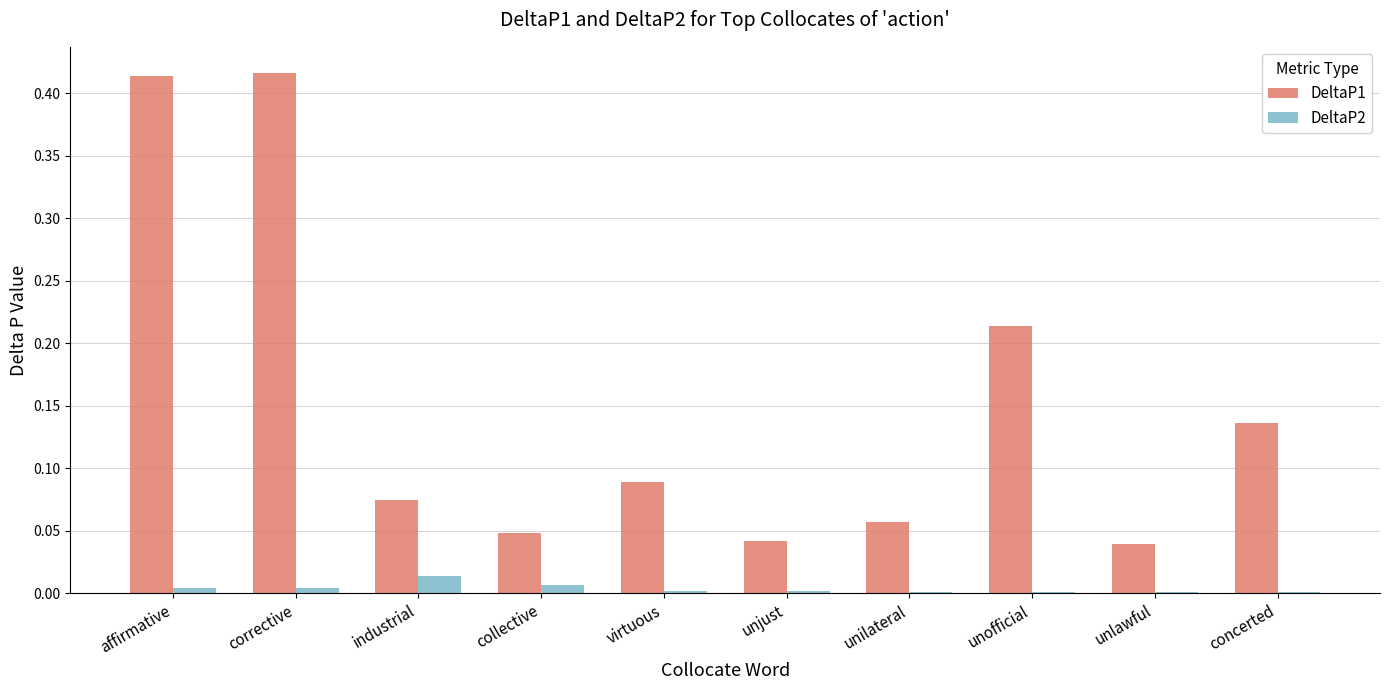

What are all the series names shown in the legend?

DeltaP1, DeltaP2